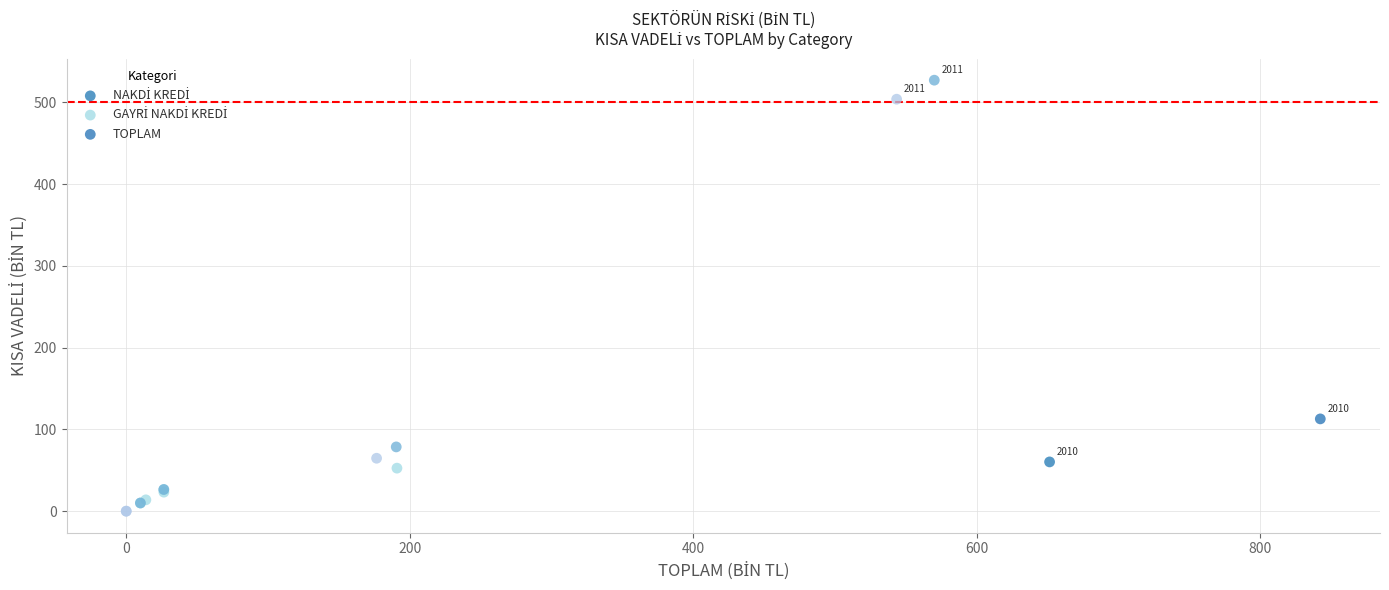

Which series reaches the maximum Y coordinate?

TOPLAM